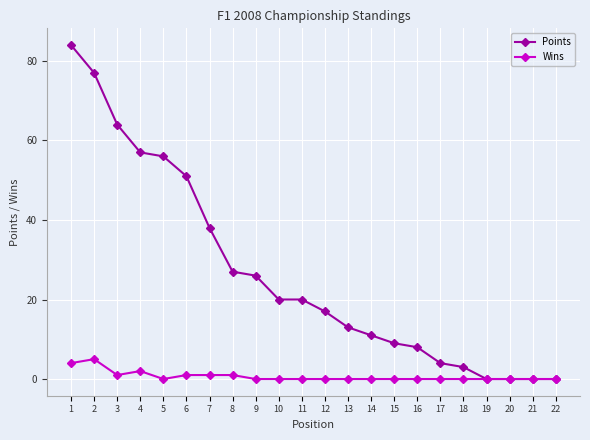

What are all the series names shown in the legend?

Points, Wins